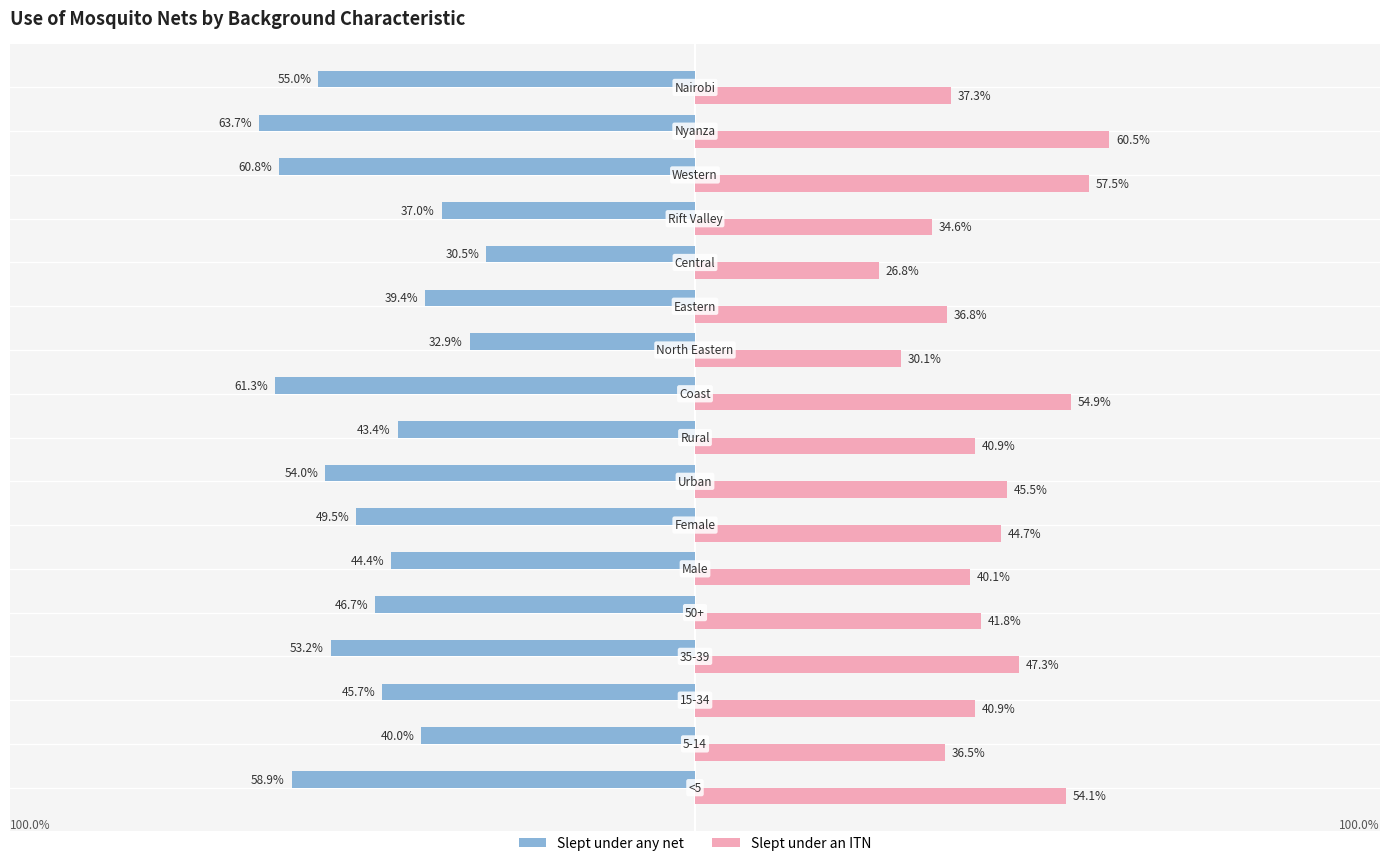

Which series has the widest spread of values?

Slept under an ITN